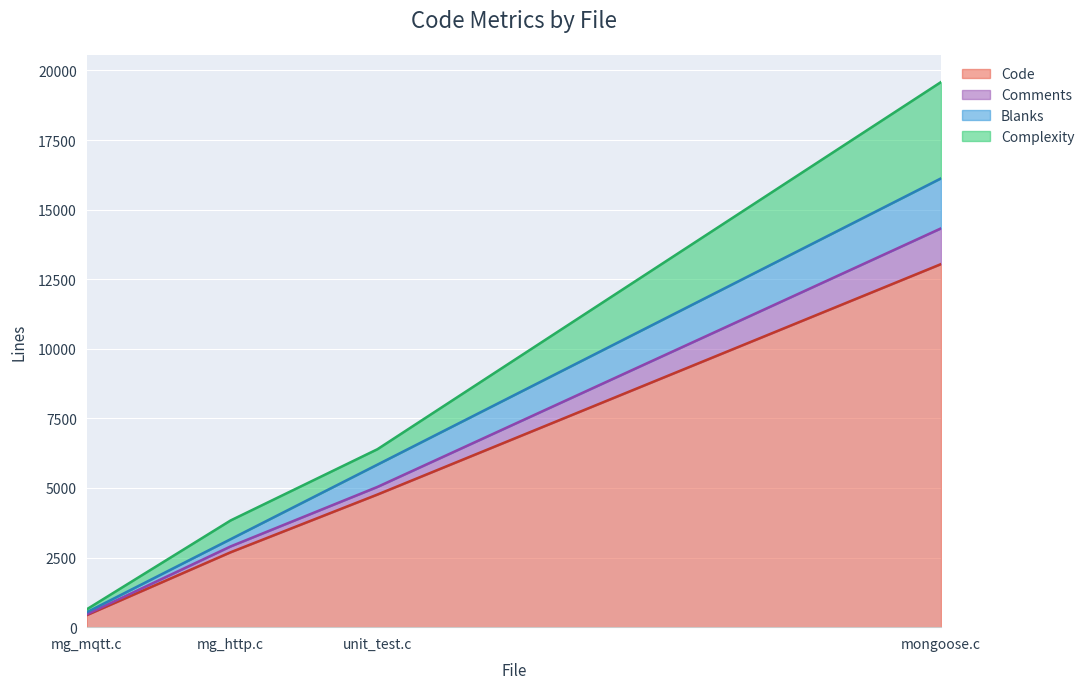

What value does the Complexity series have at mg_http.c, to the nearest 10?

670